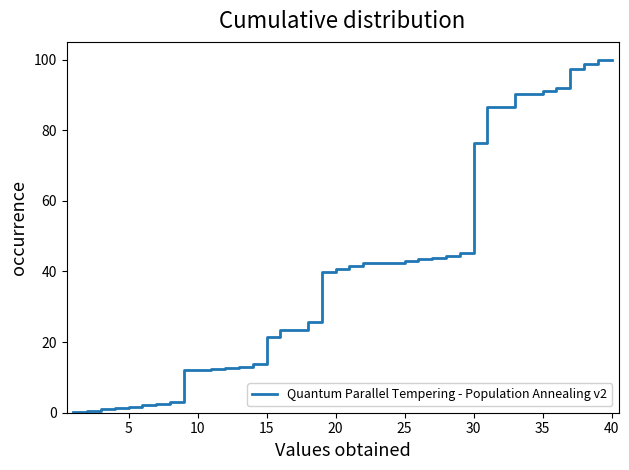

What is the difference between the maximum and minimum values?

99.8